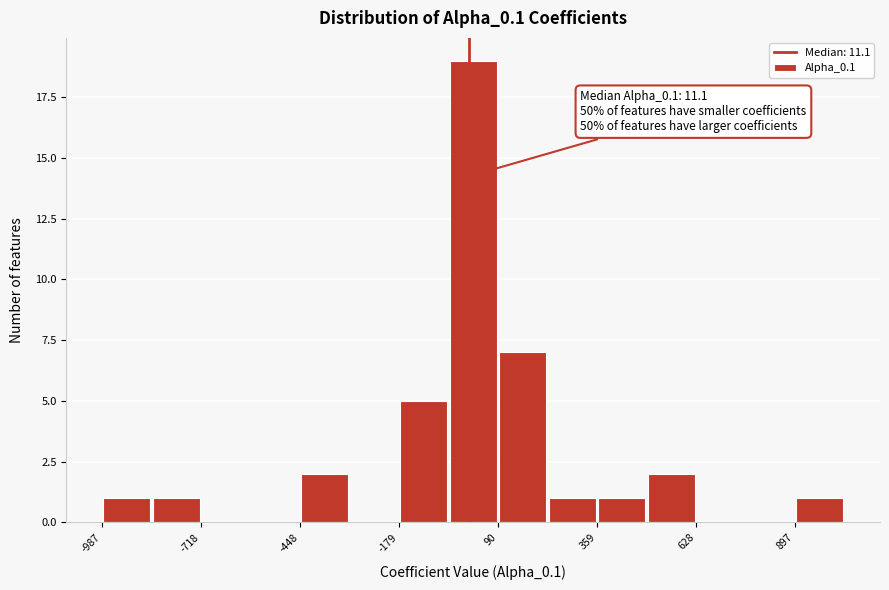

Read against the x-axis, roughly where is the centre of the tallest bar?

0